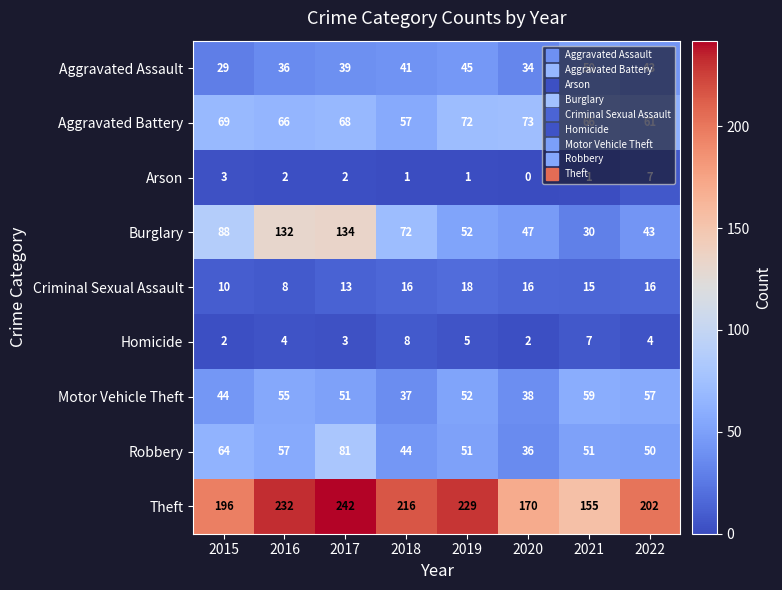

What is the sum of the Homicide values at 2022 and 2020?

6